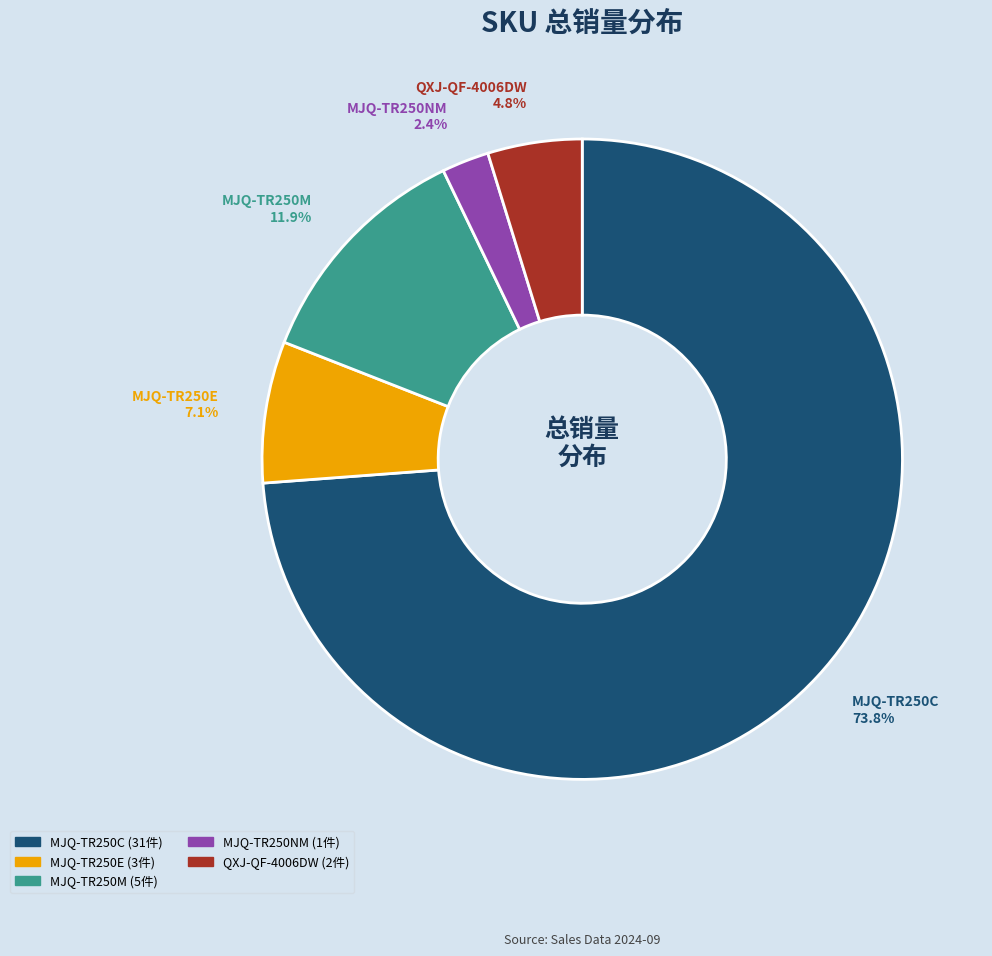

To the nearest percent, what is the average slice percentage?

20%